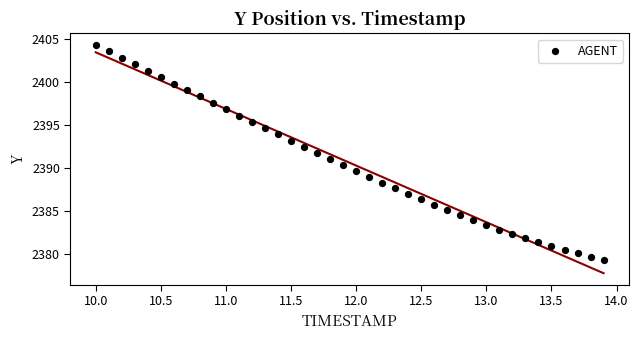

What is the range of Y values (max minus min)?

25.1